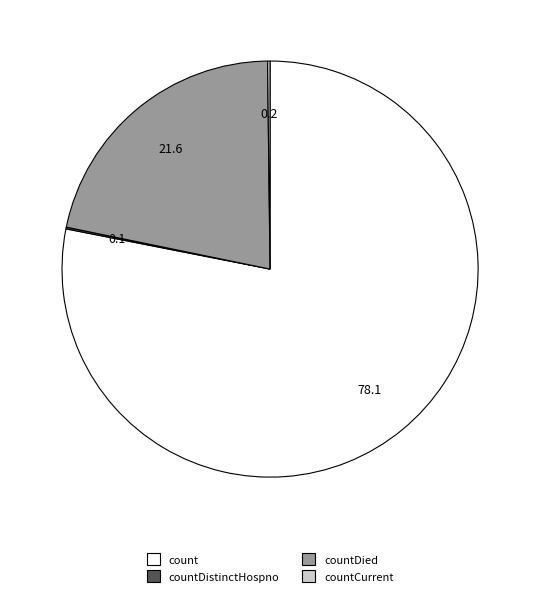

The countDied slice represents 32% of the pie. True or false?

False